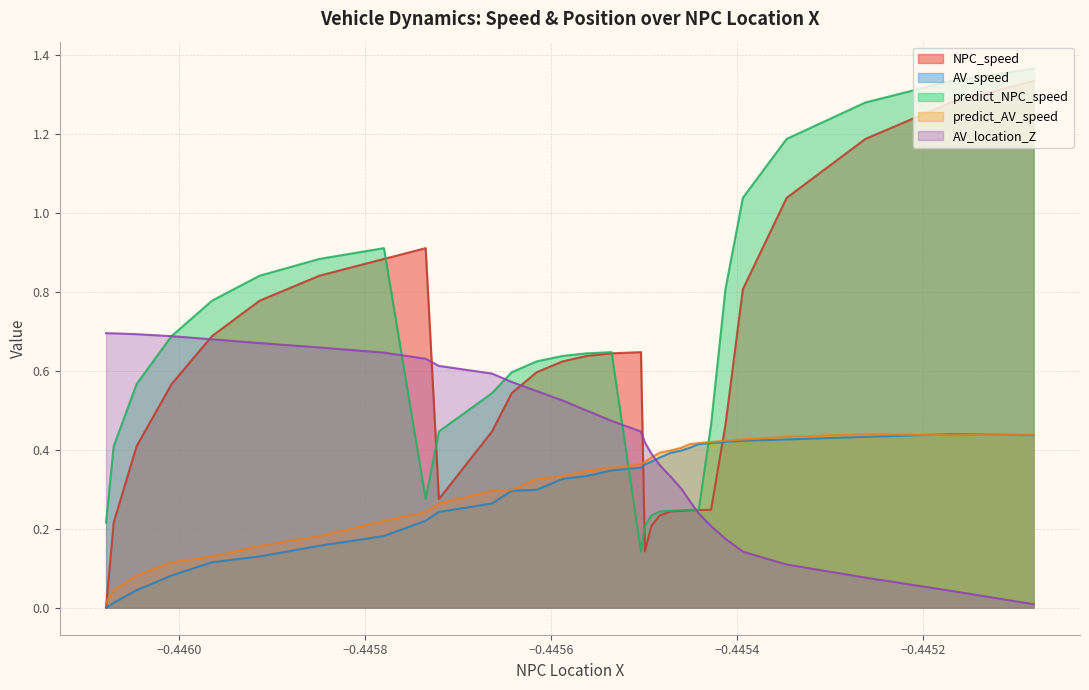

Which series has the widest spread of values?

NPC_speed